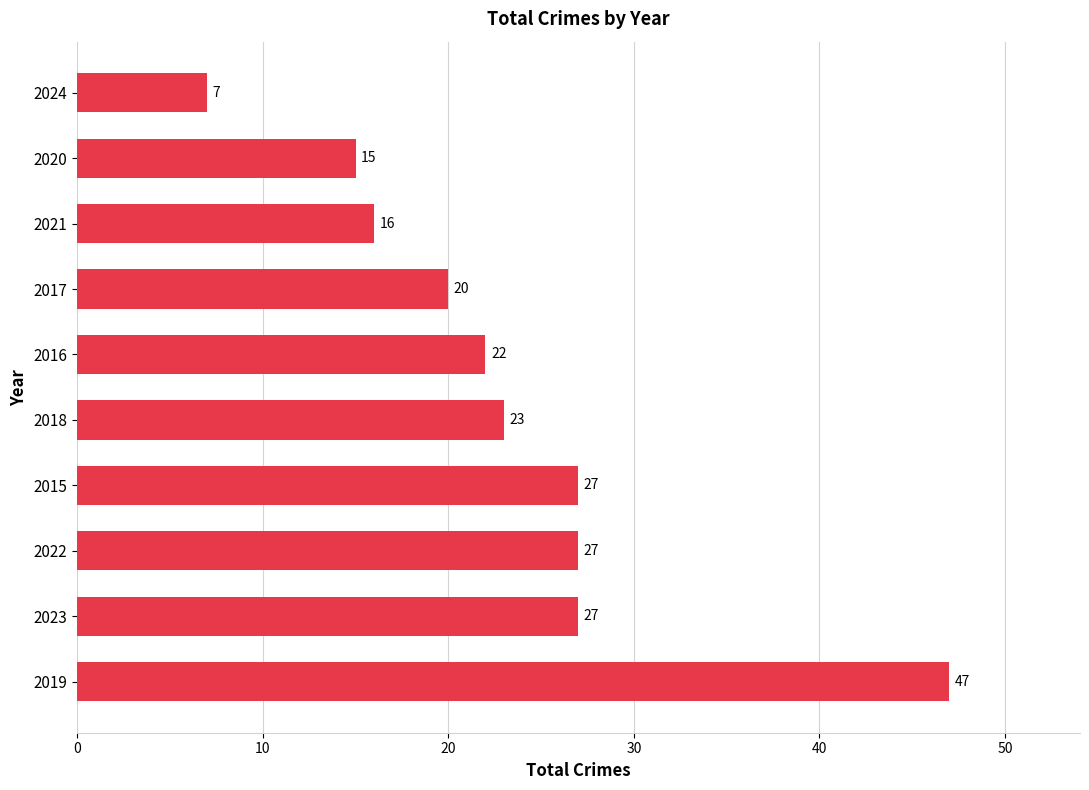

True or false: the data shows 10 at 2020.

False